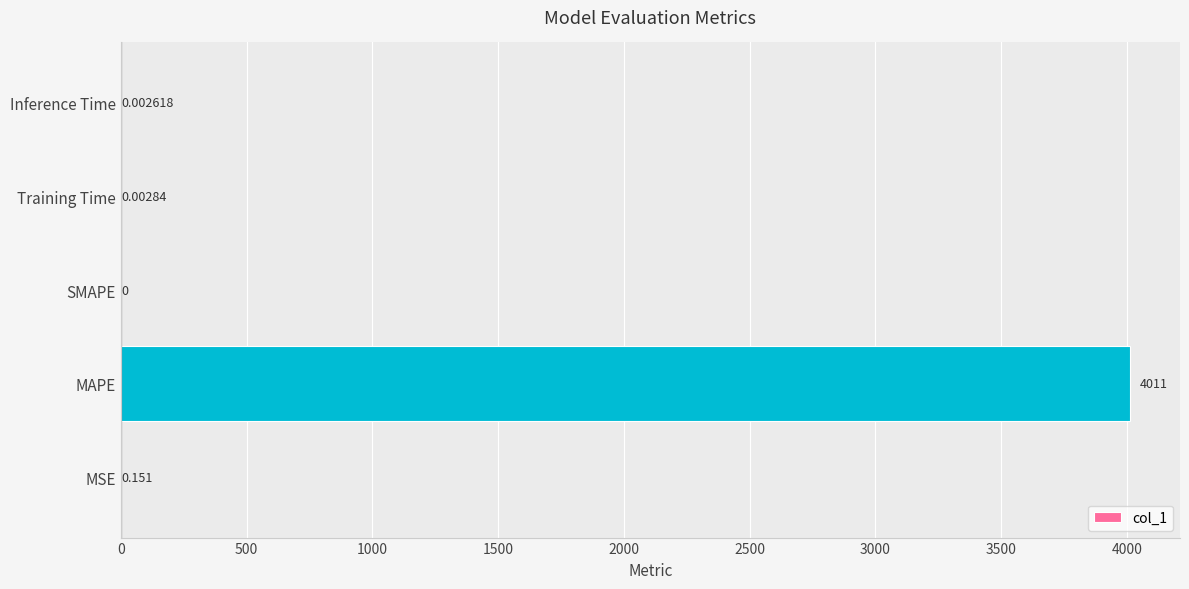

What is the average value?

802.1